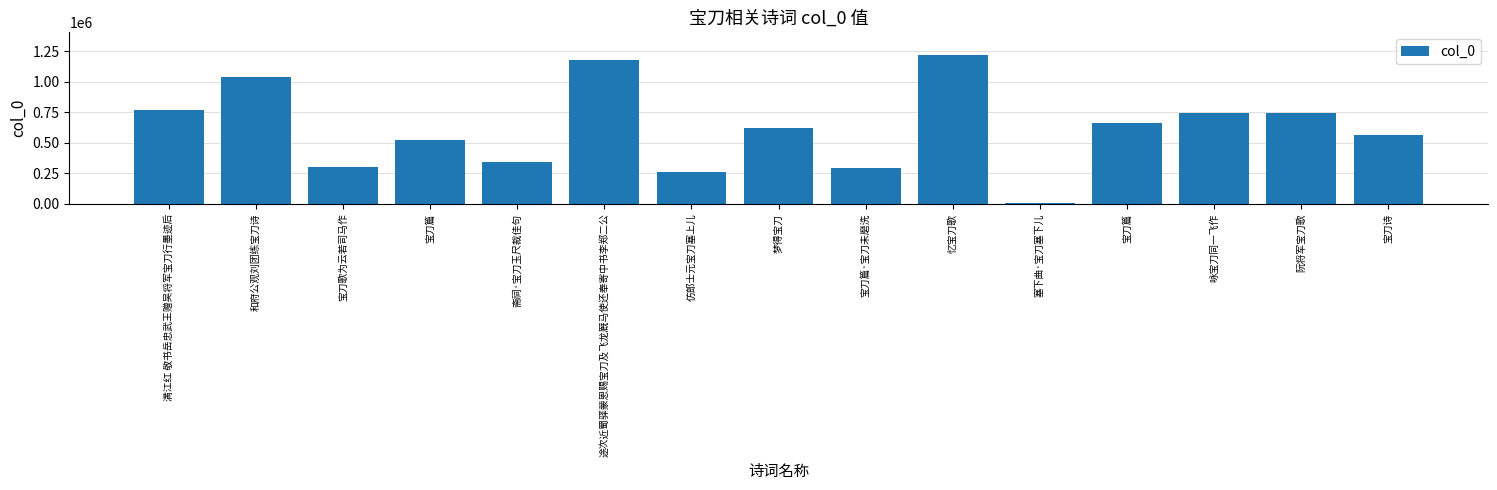

What is the label of the 9th bar from the right?

仿郎士元宝刀塞上儿